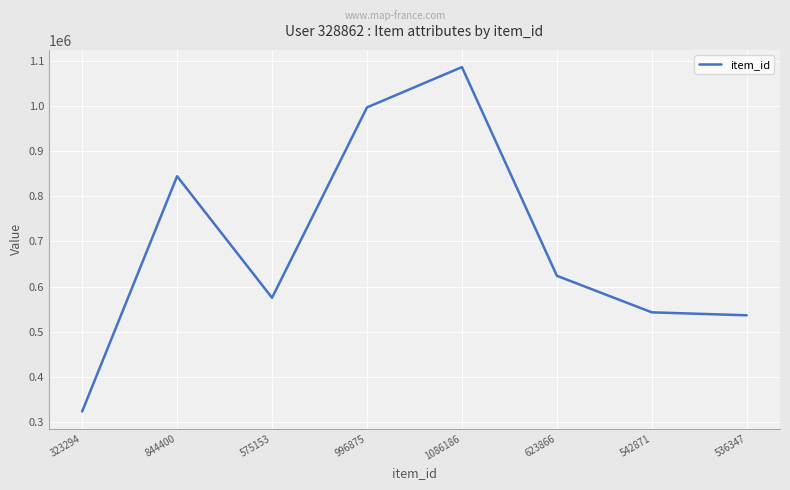

At which category does the data reach its first local peak?

844400